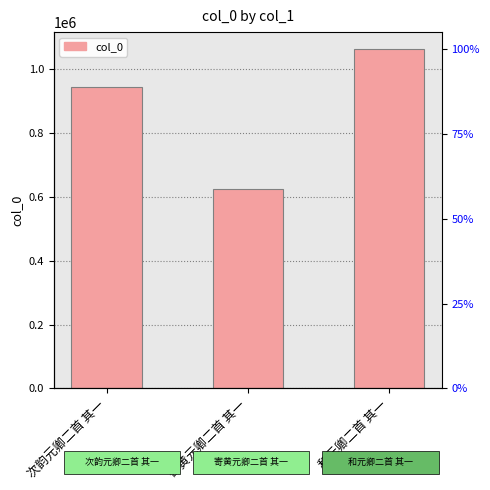

List the labels in order of value, largest first.

和元卿二首 其一, 次韵元卿二首 其一, 寄黄元卿二首 其一